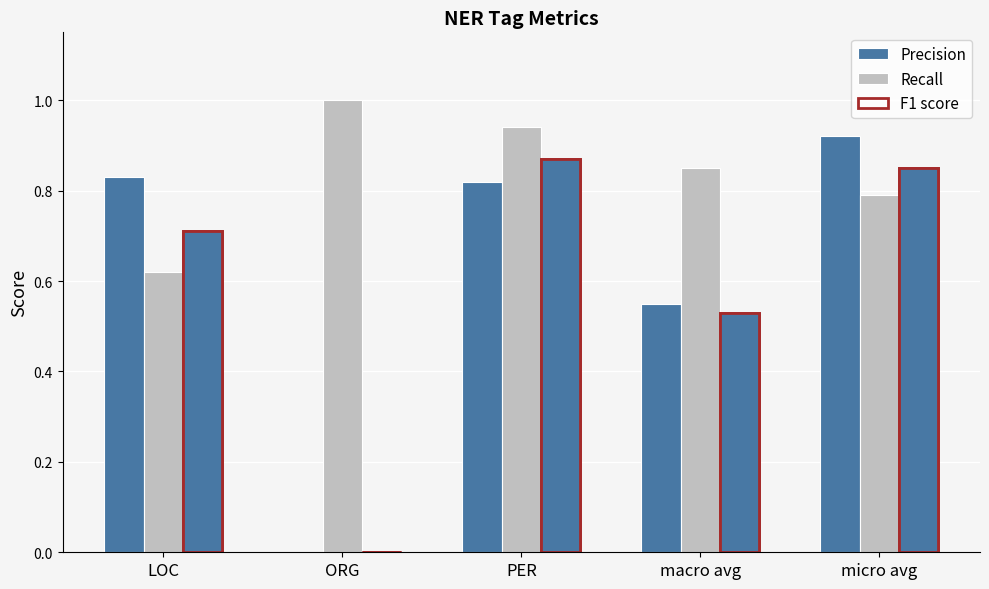

Reading right to left, what are all the values shown in this chart?

Precision: micro avg=0.9	macro avg=0.6	PER=0.8	ORG=0.0	LOC=0.8
Recall: micro avg=0.8	macro avg=0.8	PER=0.9	ORG=1.0	LOC=0.6
F1 score: micro avg=0.8	macro avg=0.5	PER=0.9	ORG=0.0	LOC=0.7